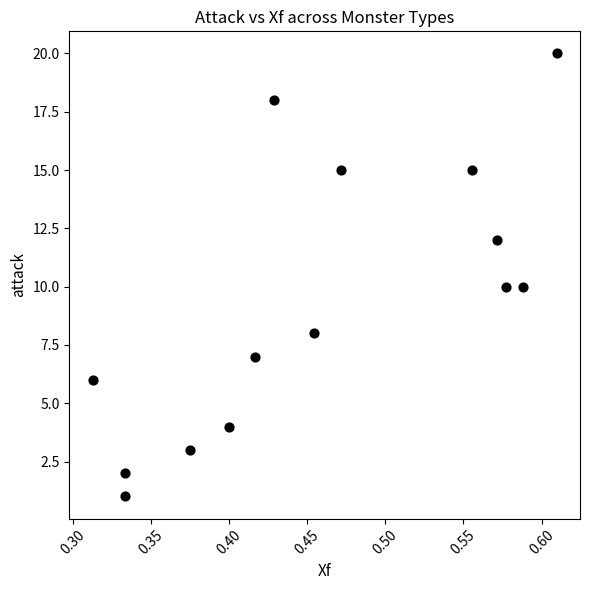

What is the range of Y values (max minus min)?

19